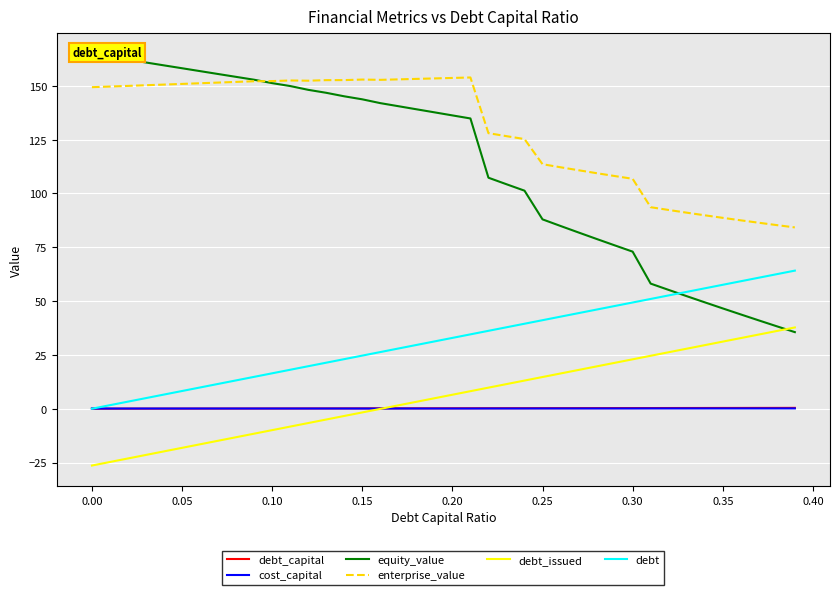

What is the maximum value for debt?

64.2